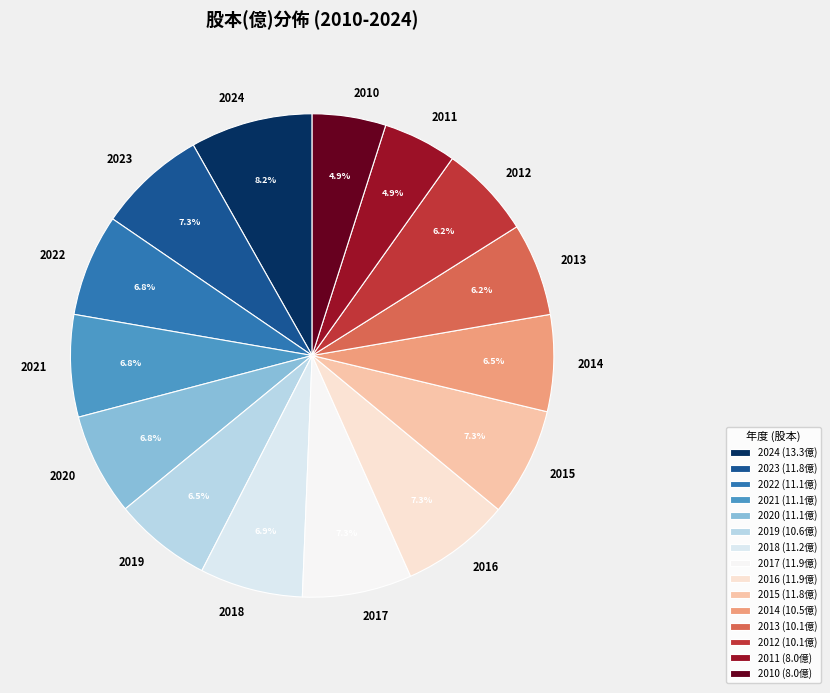

Which category has the biggest portion of the pie?

2024